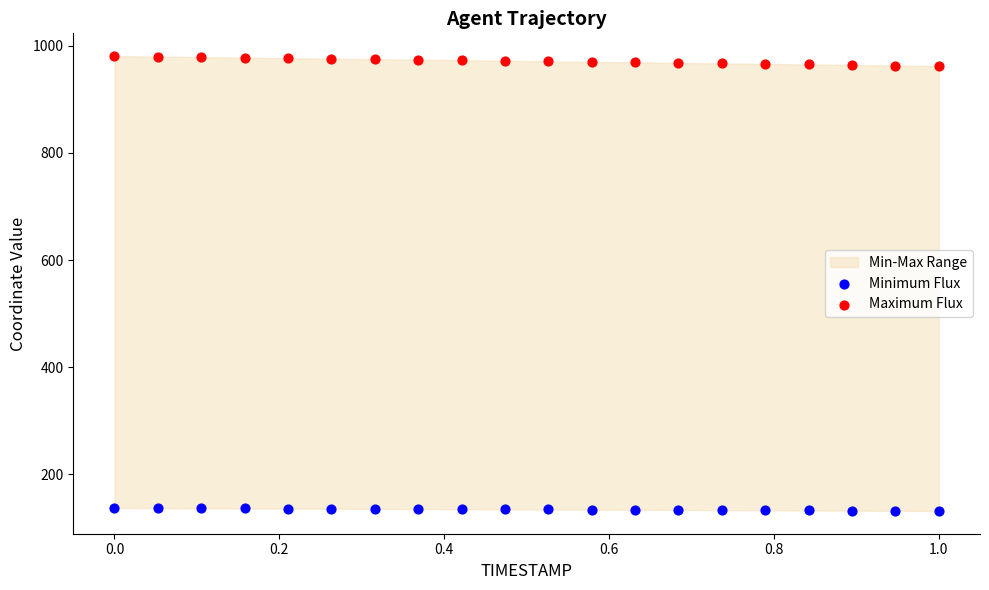

Which series contains the highest Y value?

Maximum Flux